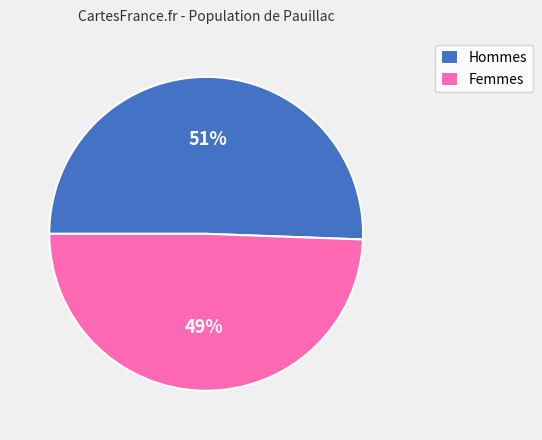

What percentage is the Femmes slice, to the nearest percent?

49%